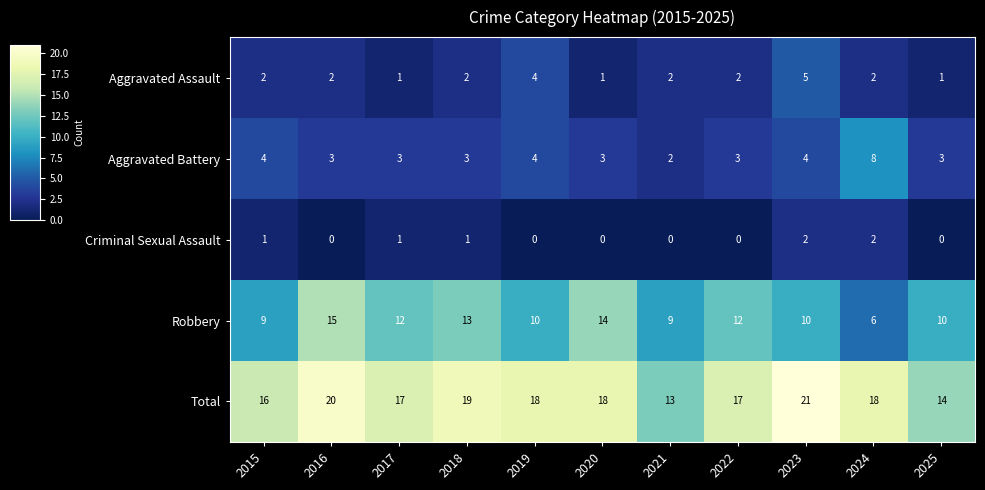

At which label does Aggravated Assault reach its peak?

2023